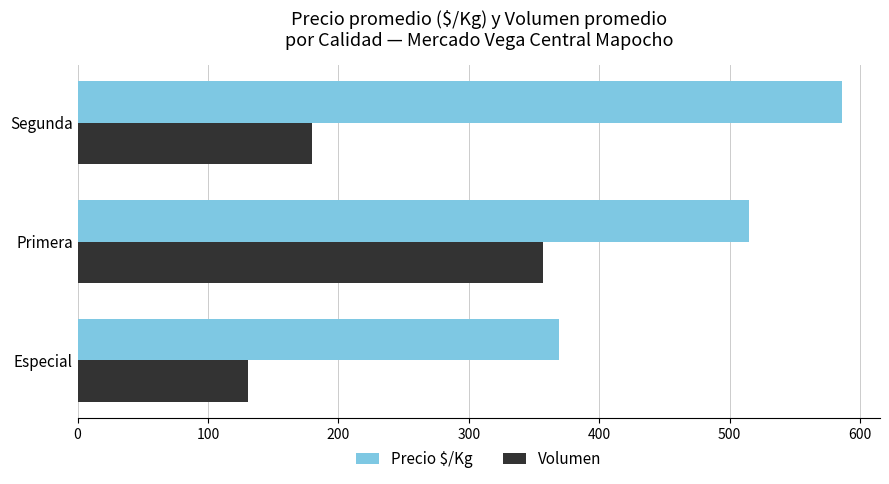

What is the difference between the second highest and minimum values in the Volumen series?

49